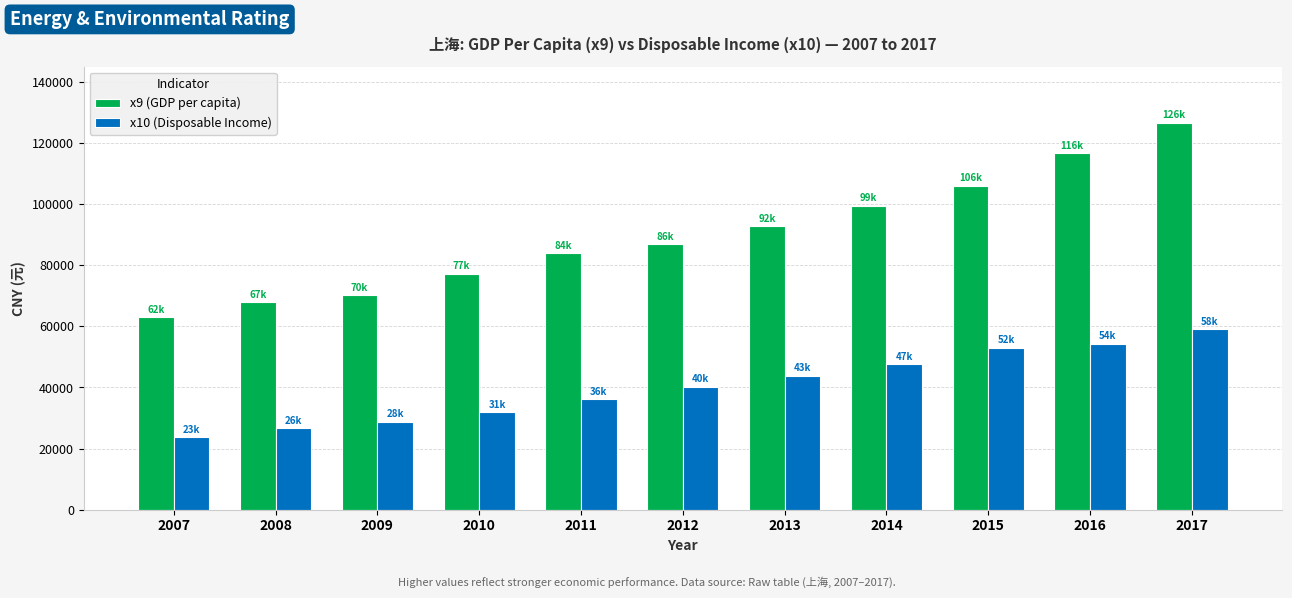

True or false: x9 (GDP per capita) has a value of 116582 at 2016.

True